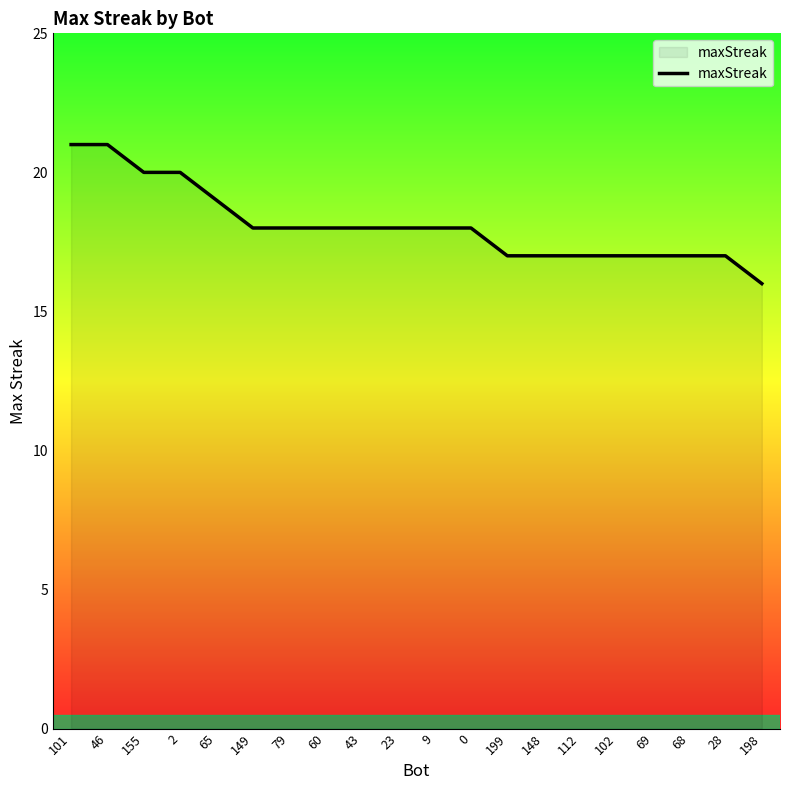

Which label corresponds to the smallest value in the chart?

198